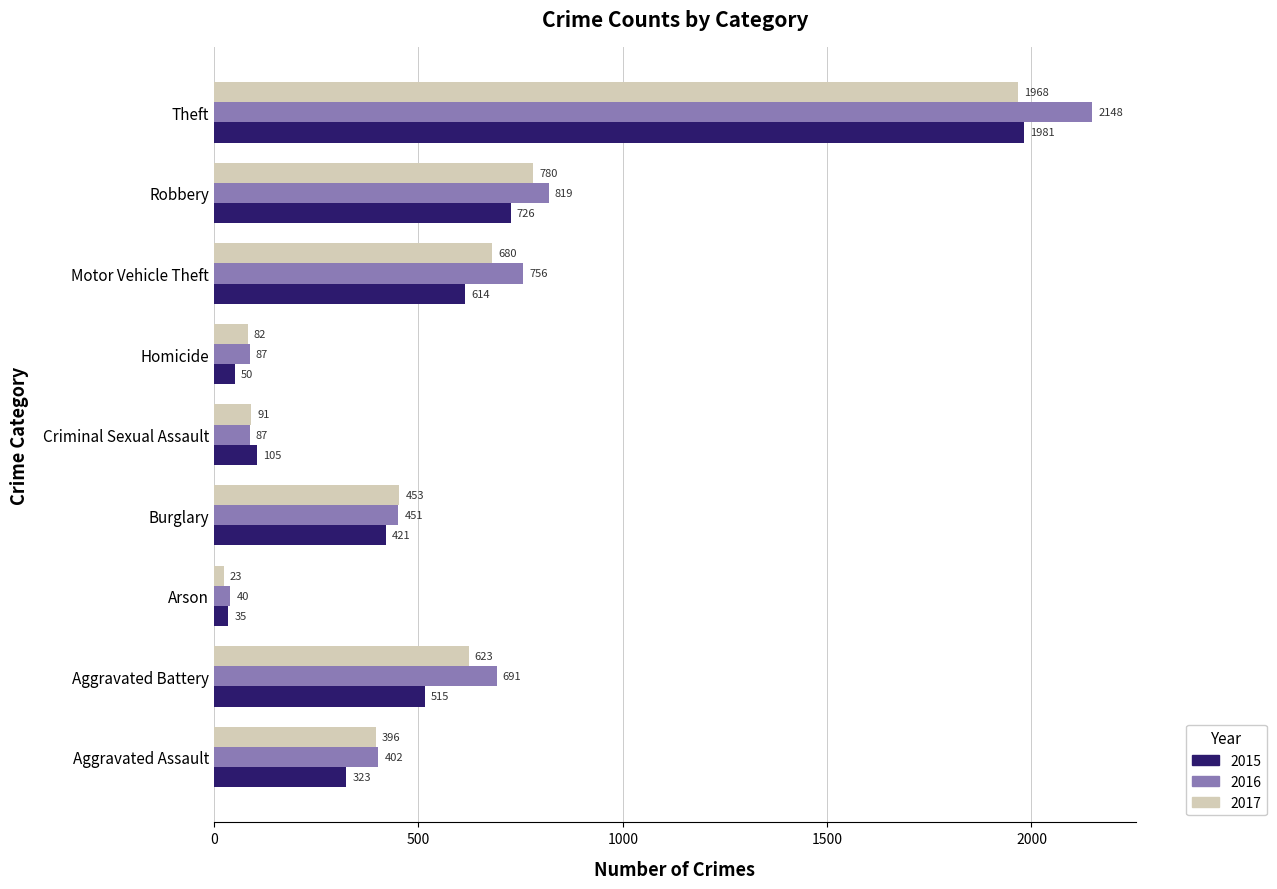

At Arson, list the series in order from largest to smallest.

2016, 2015, 2017